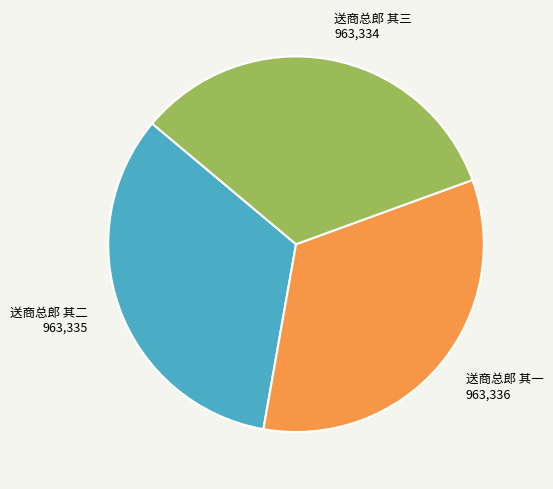

Approximately how many times larger is the value at 送商总郎 其三 compared to 送商总郎 其二?

1.0